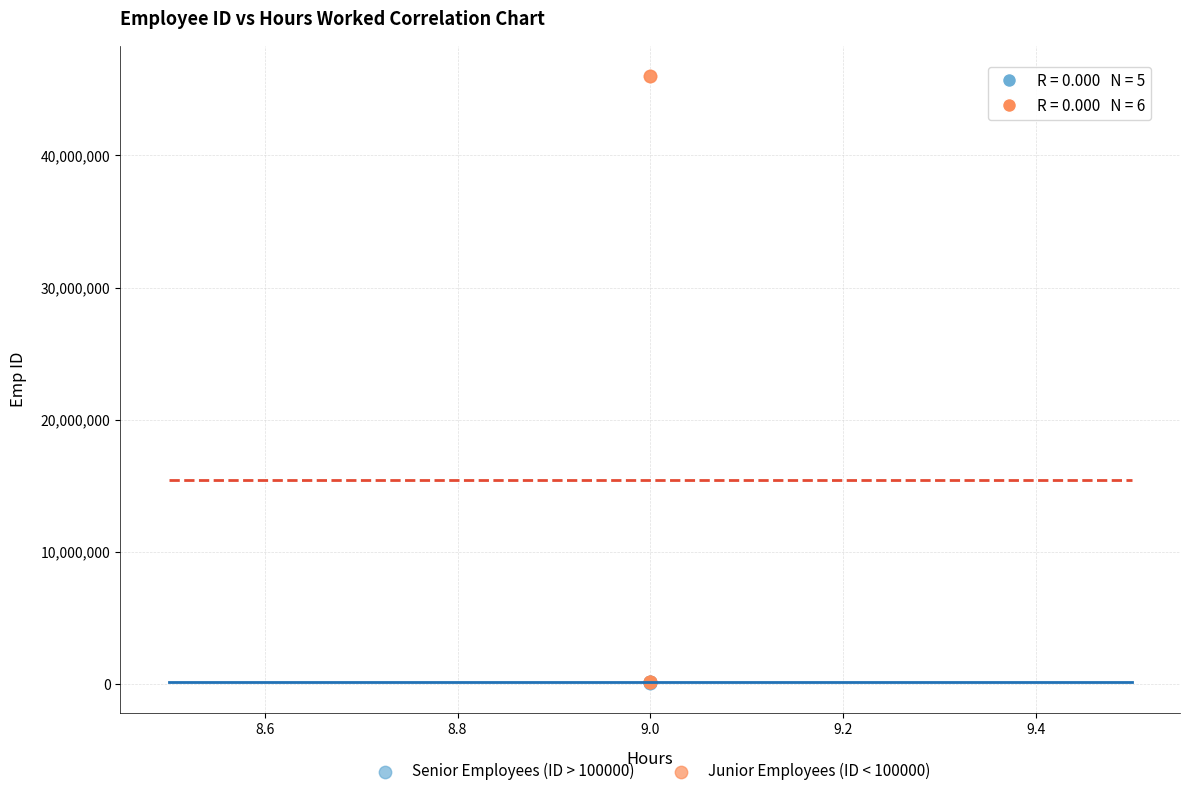

What are all the series names shown in the legend?

Senior Employees (ID > 100000), Junior Employees (ID < 100000)